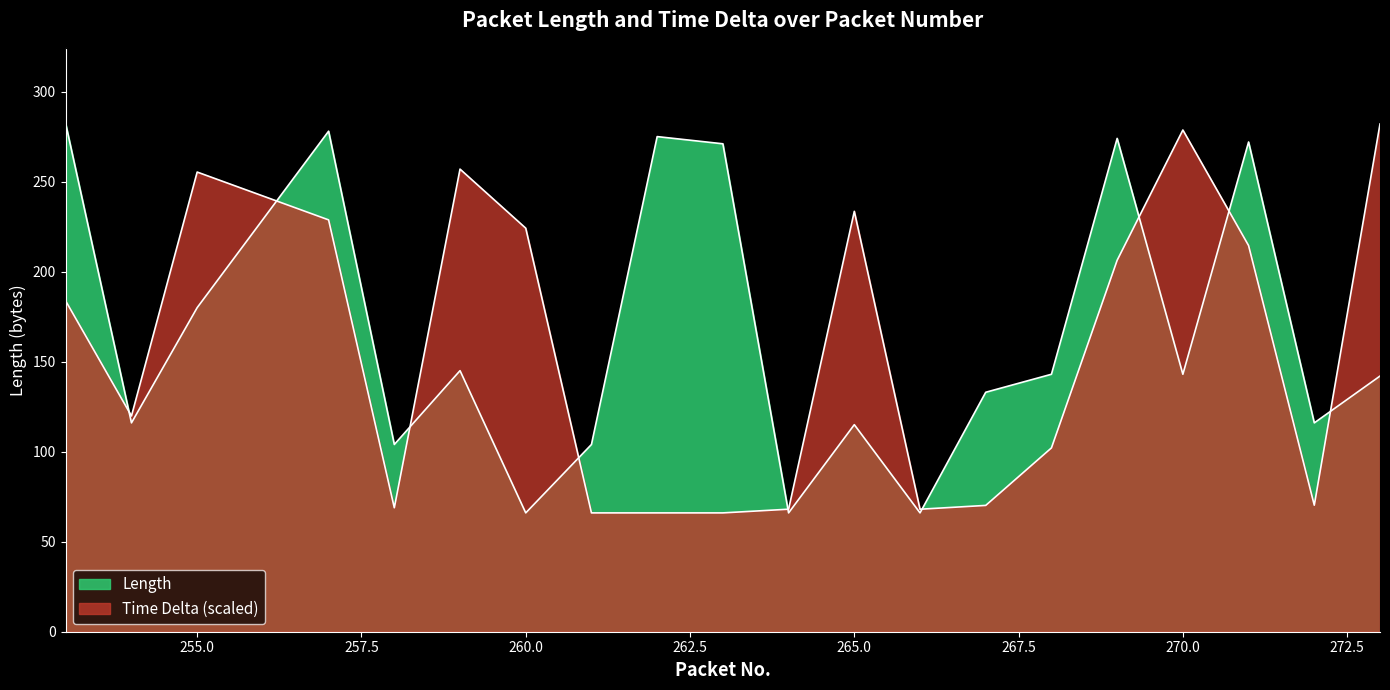

True or false: Time Delta has more than 0 points higher than both neighbors.

True